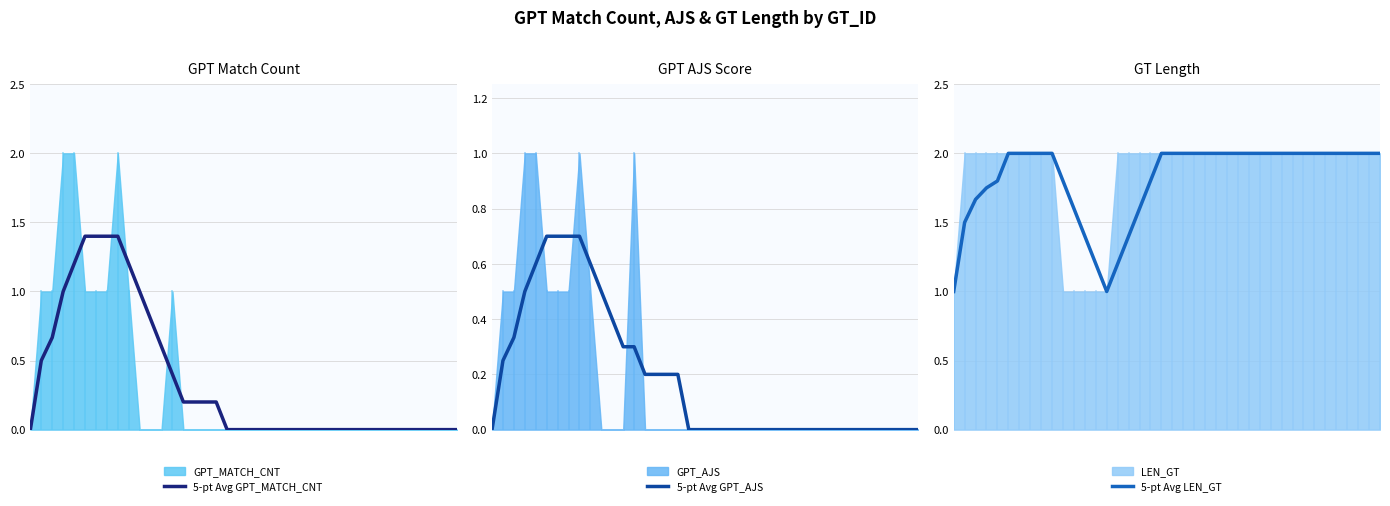

How many values in the 5-pt Avg GPT_AJS series exceed 0?

17